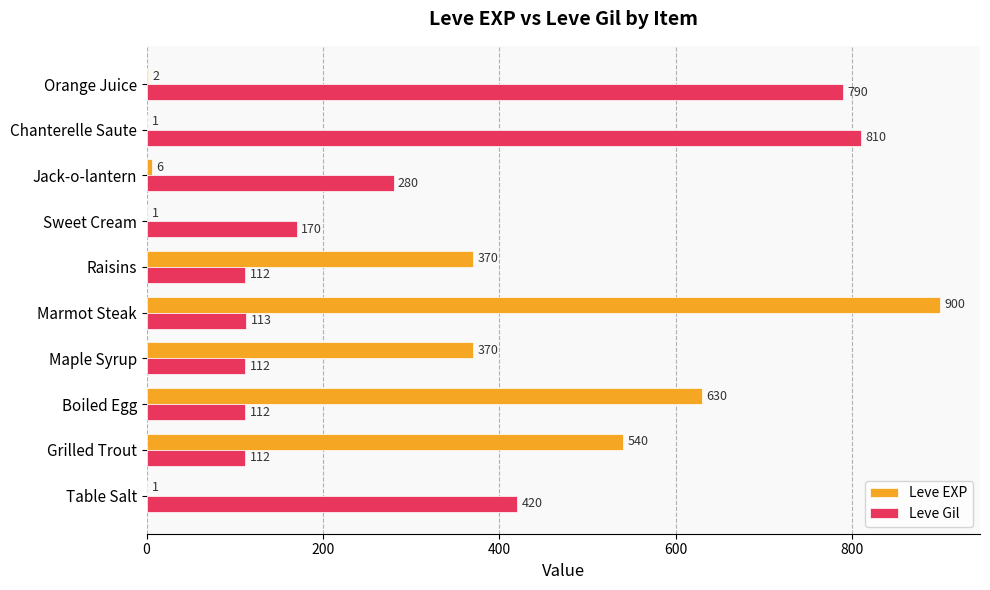

What is the total value across all series at Boiled Egg?

742